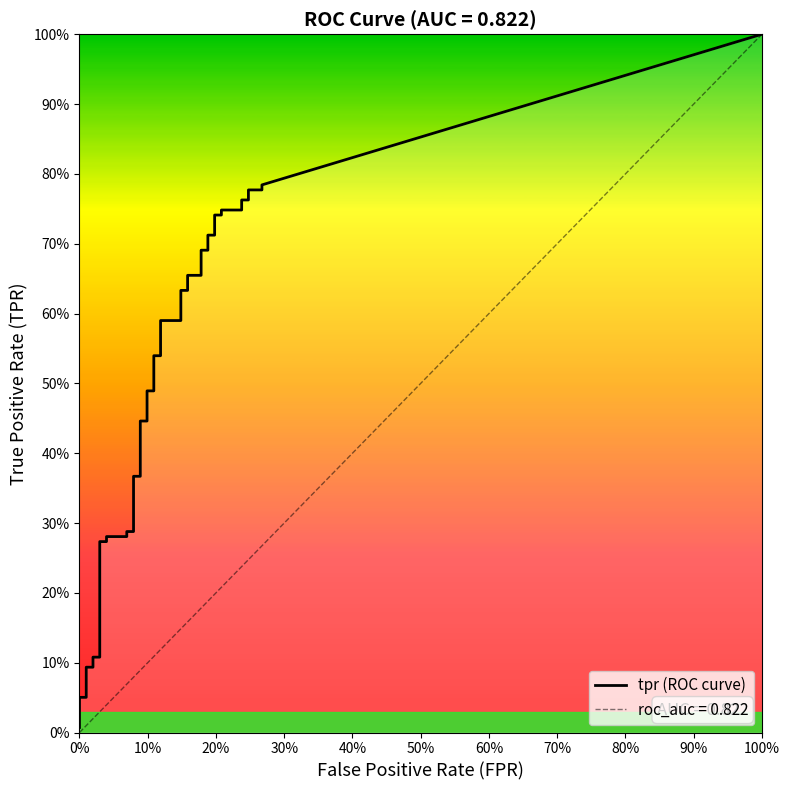

What is the sum of the fpr values at 2 and 27?

0.2